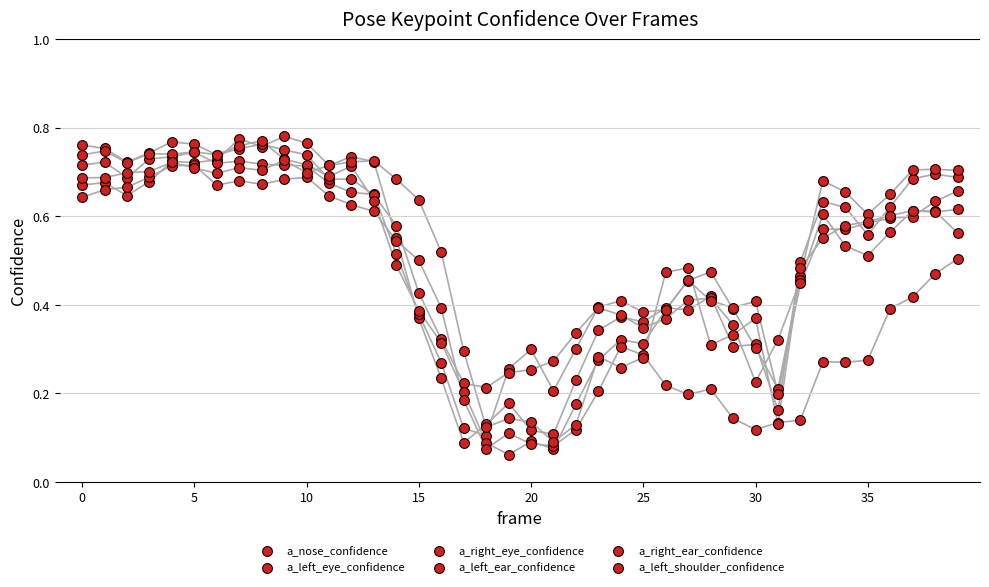

Which series reaches the maximum Y coordinate?

a_nose_confidence